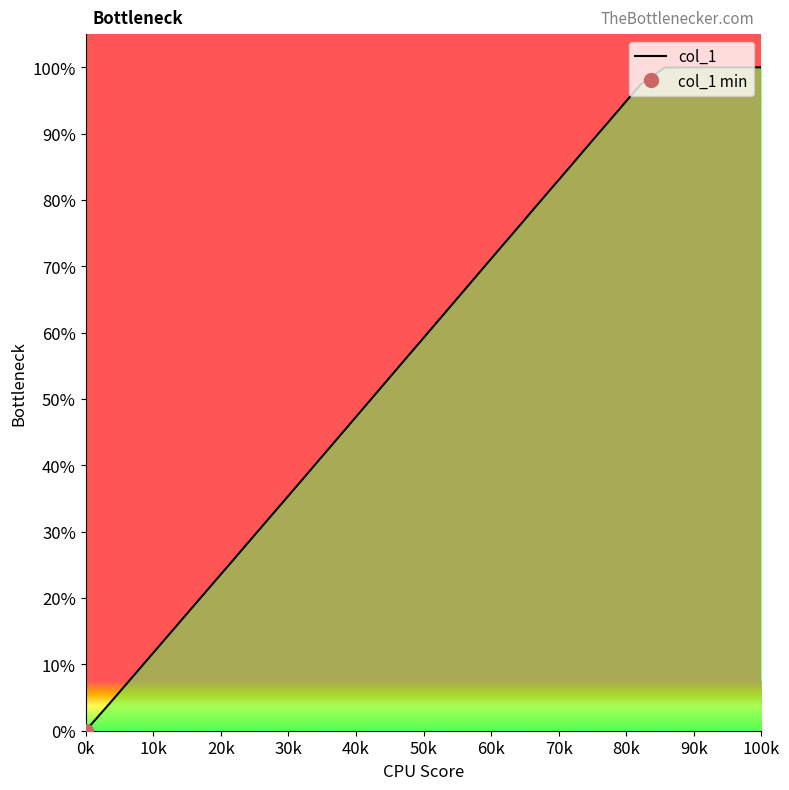

What is the maximum value for col_1?

100.0